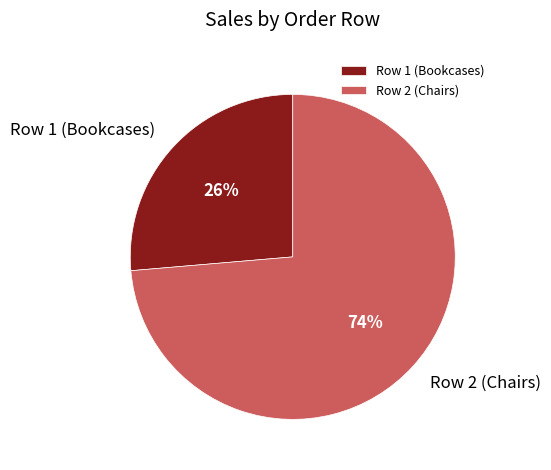

Do Row 1 (Bookcases) and Row 2 (Chairs) together represent more than half of the pie?

Yes